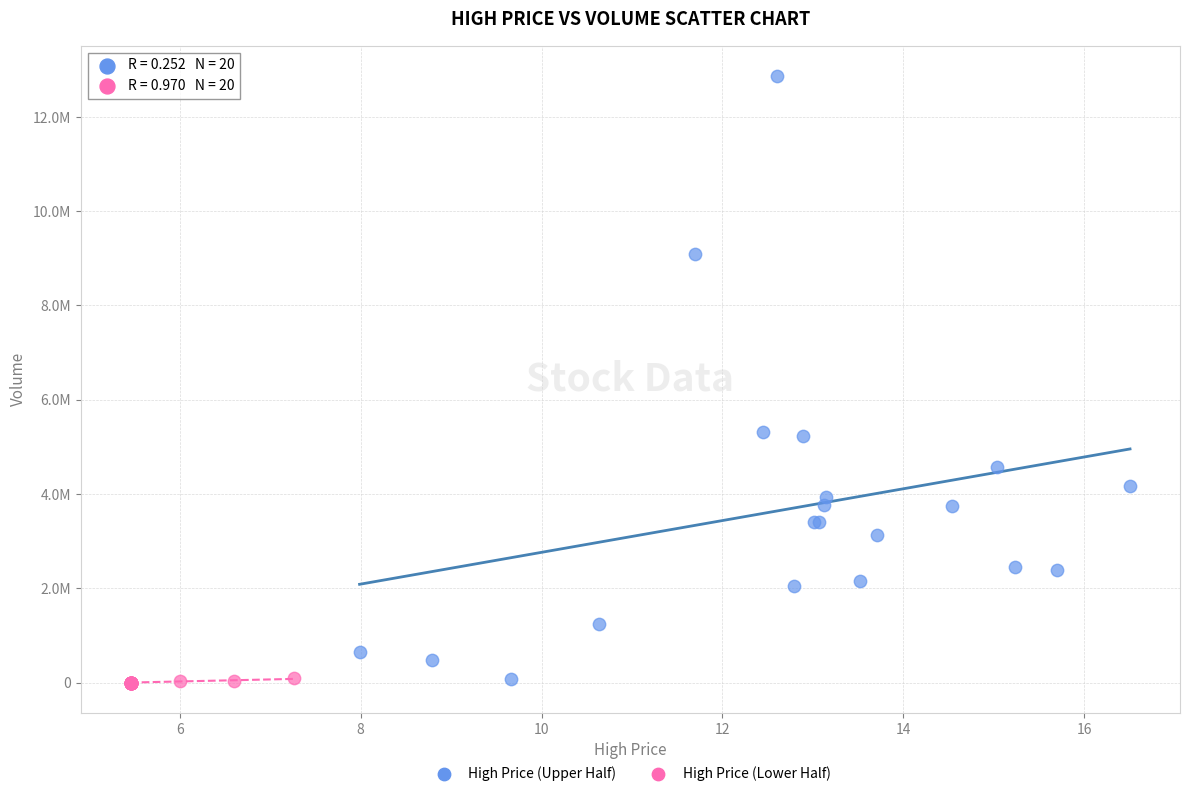

Which series contains the highest Y value?

High Price (Upper Half)